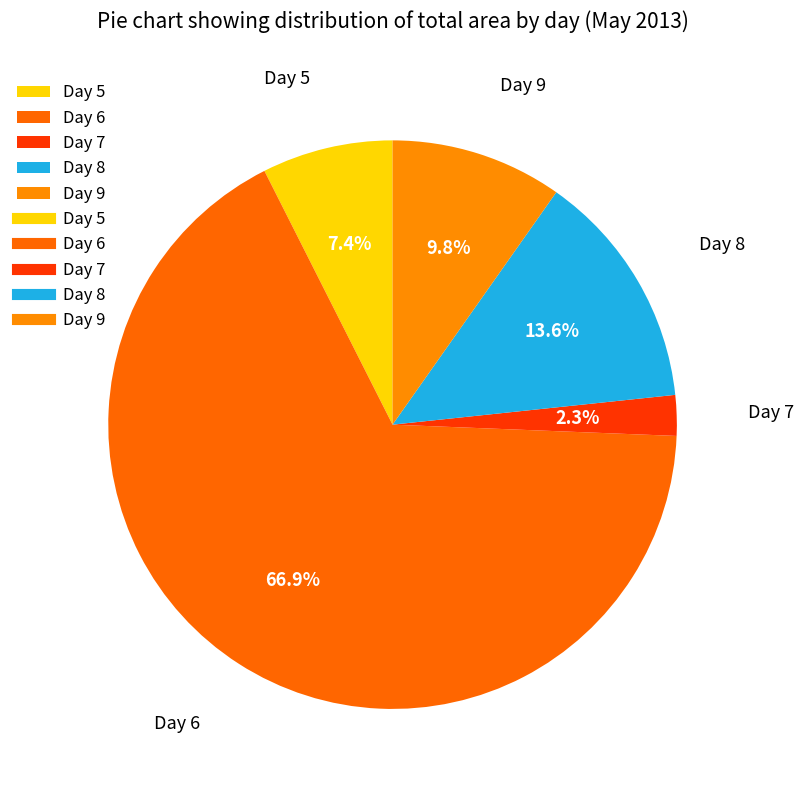

What is the smallest slice in the pie chart?

Day 7